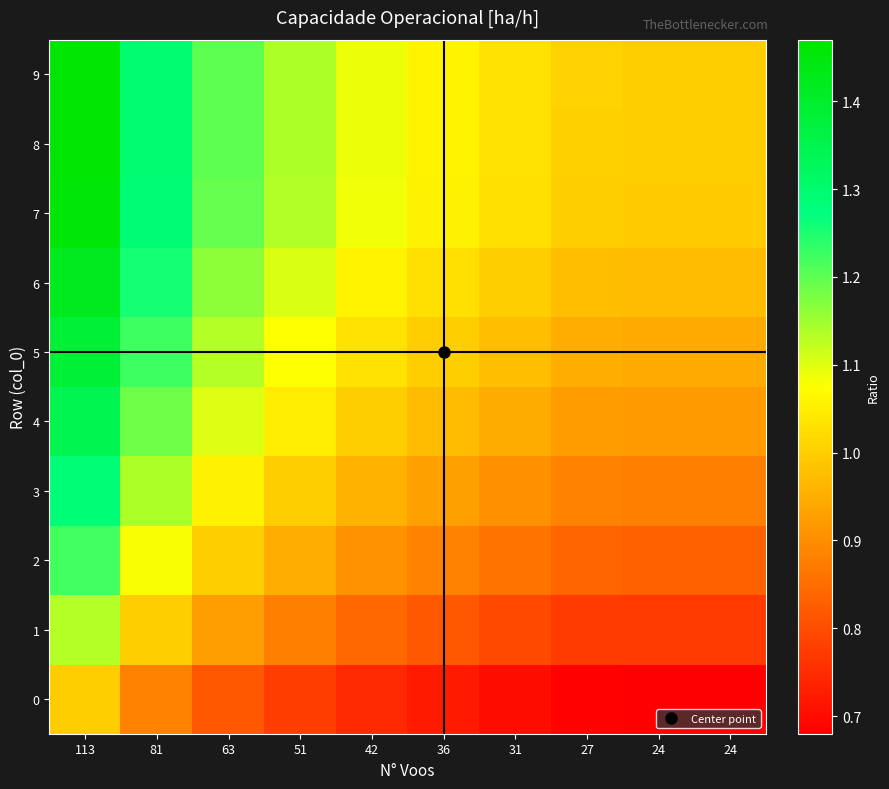

At how many categories does at least one series exceed 1?

9